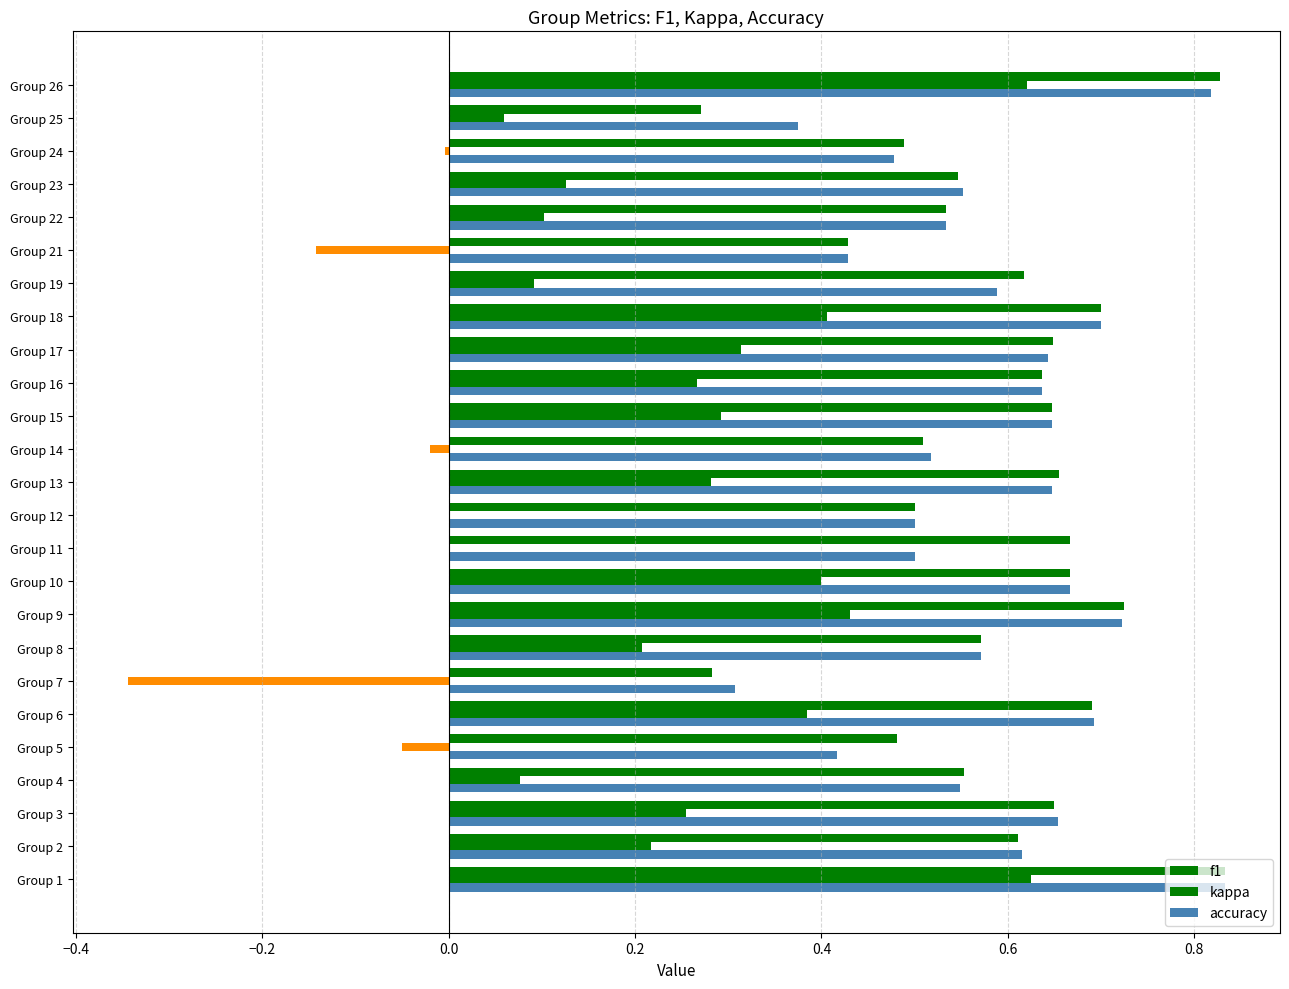

What is the difference between the second highest and minimum values in the f1 series?

0.6